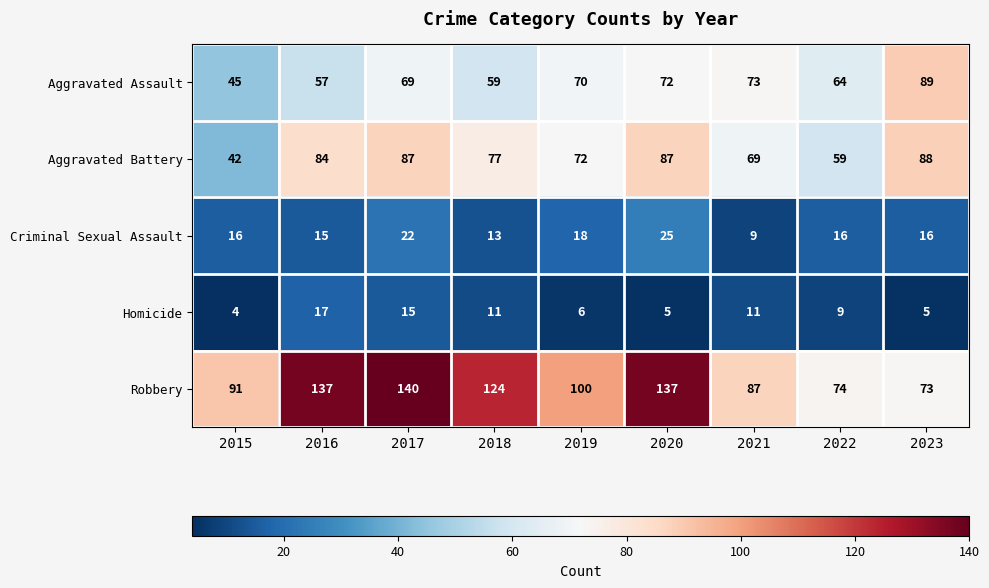

Rank the series at 2015 from lowest to highest value.

Homicide, Criminal Sexual Assault, Aggravated Battery, Aggravated Assault, Robbery